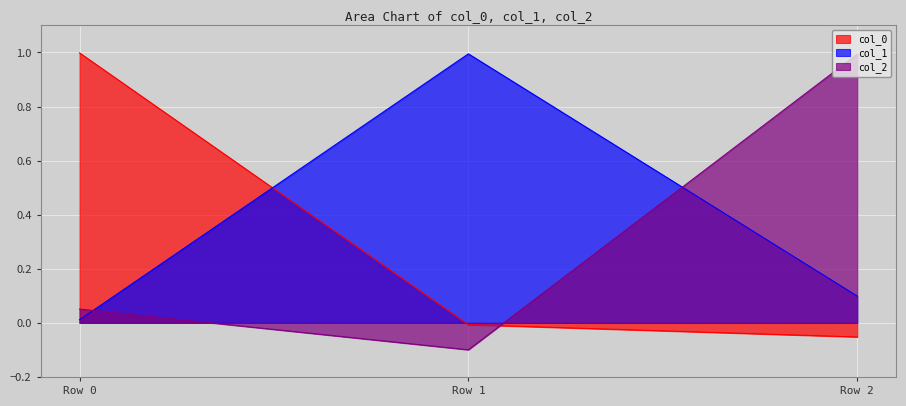

Reading right to left, transcribe all the data shown in this chart.

col_0: -0.1	-0.0	1.0
col_1: 0.1	1.0	0.0
col_2: 1.0	-0.1	0.1